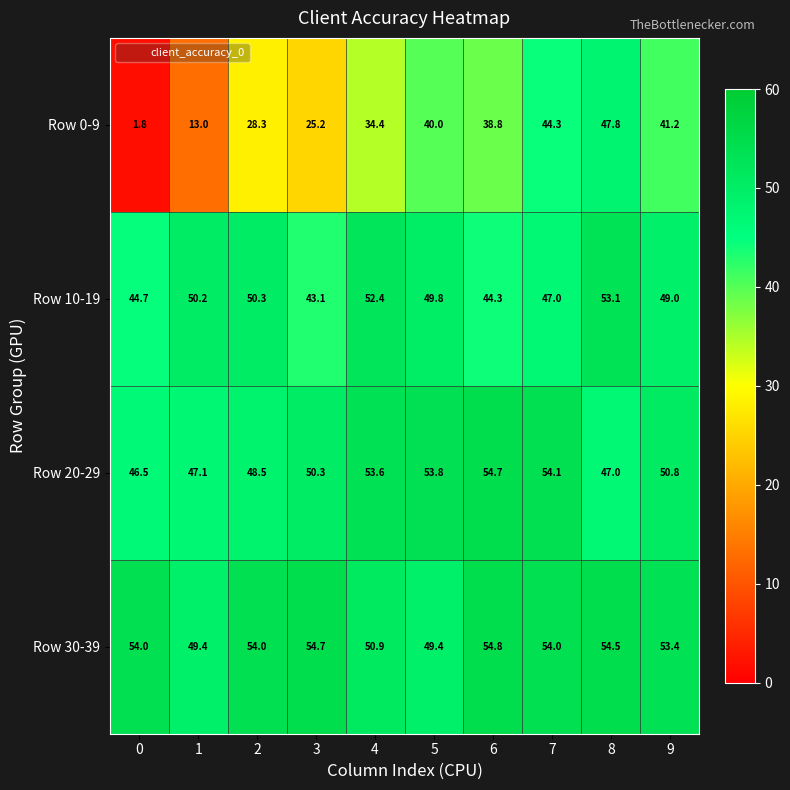

What is the approximate value of Row 0-9 at 3?

25.2